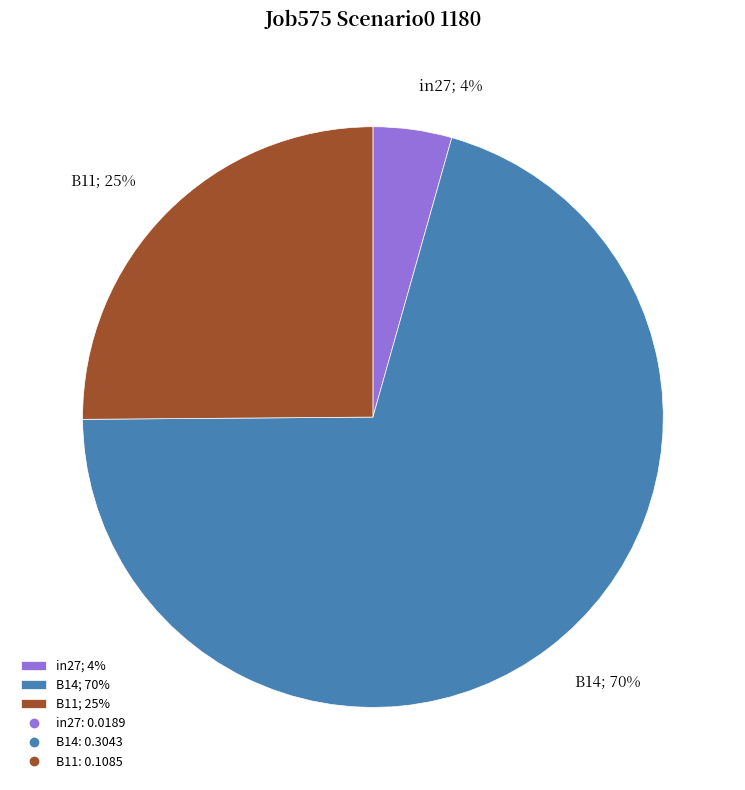

True or false: B14 accounts for 70% of the total.

True